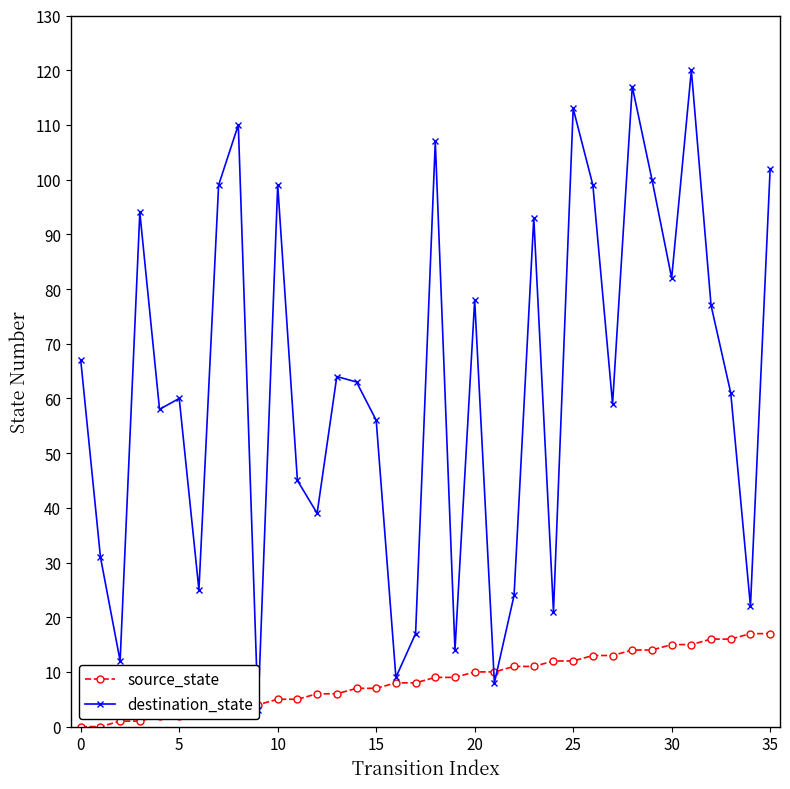

In destination_state, how many points are lower than both neighbors (excluding endpoints)?

12